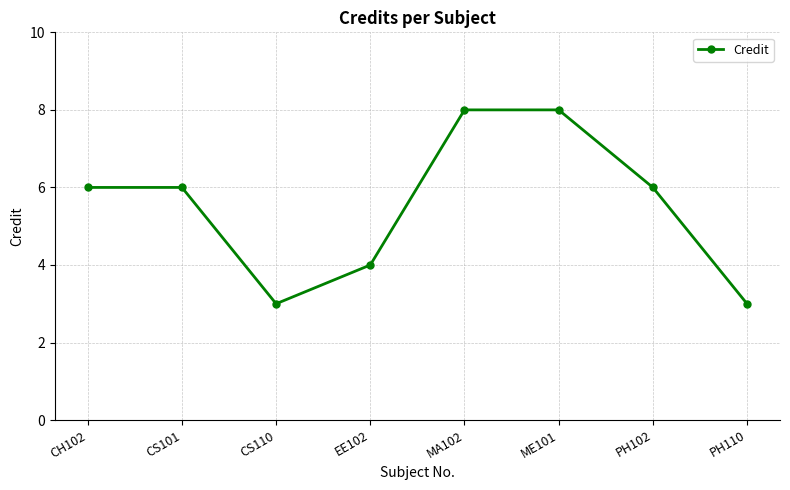

Reading right to left, extract all data points from this chart.

PH110=3	PH102=6	ME101=8	MA102=8	EE102=4	CS110=3	CS101=6	CH102=6